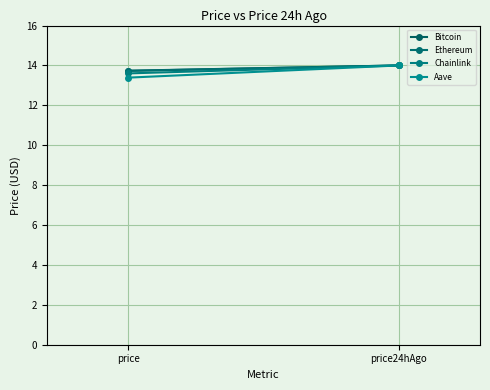

What is the difference between the Aave values at price and price24hAgo?

0.6